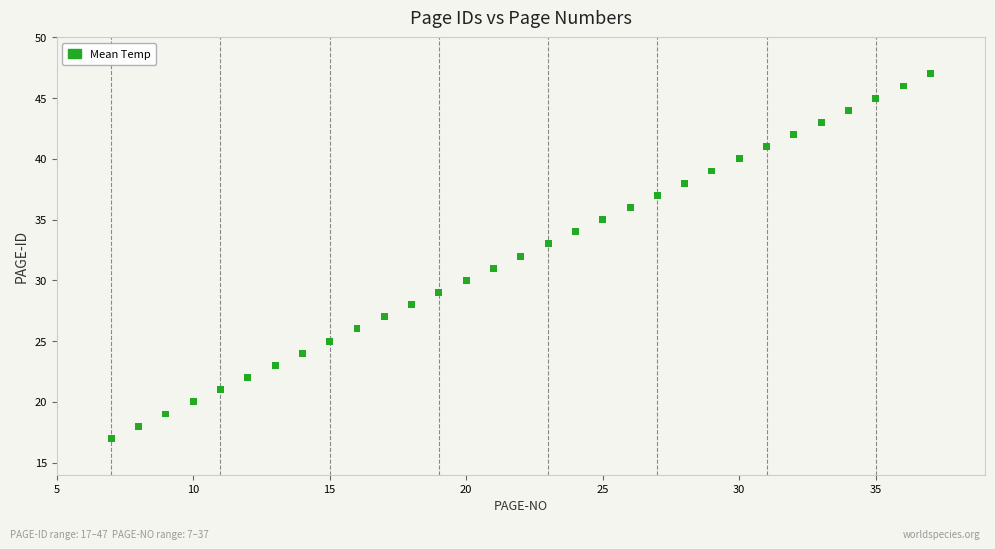

What is the range of X values (max minus min)?

30